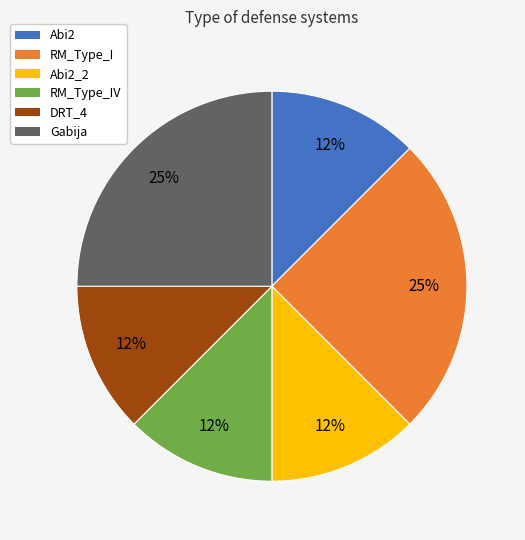

How many segments does this pie chart have?

6